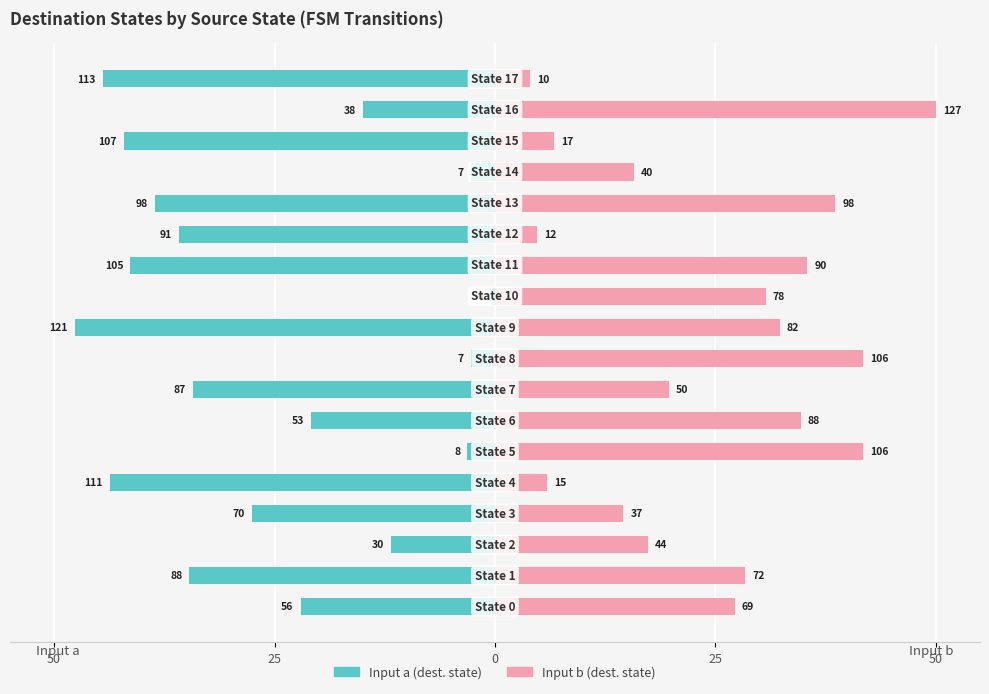

What is the difference between the maximum and minimum values in the Input a series?

47.2